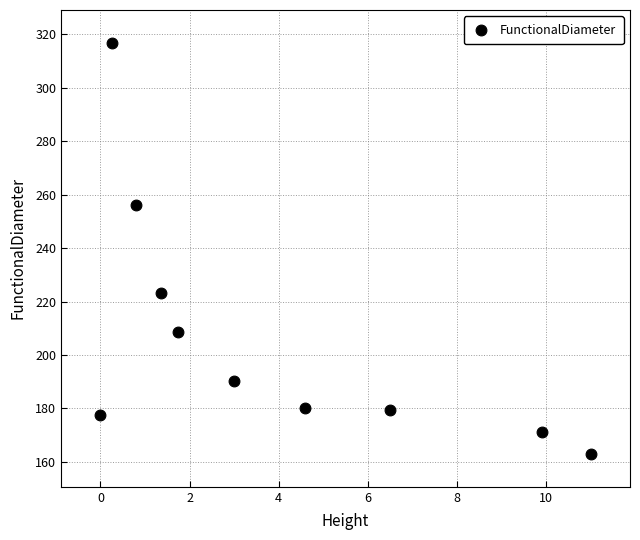

What is the range of Y values (max minus min)?

153.8